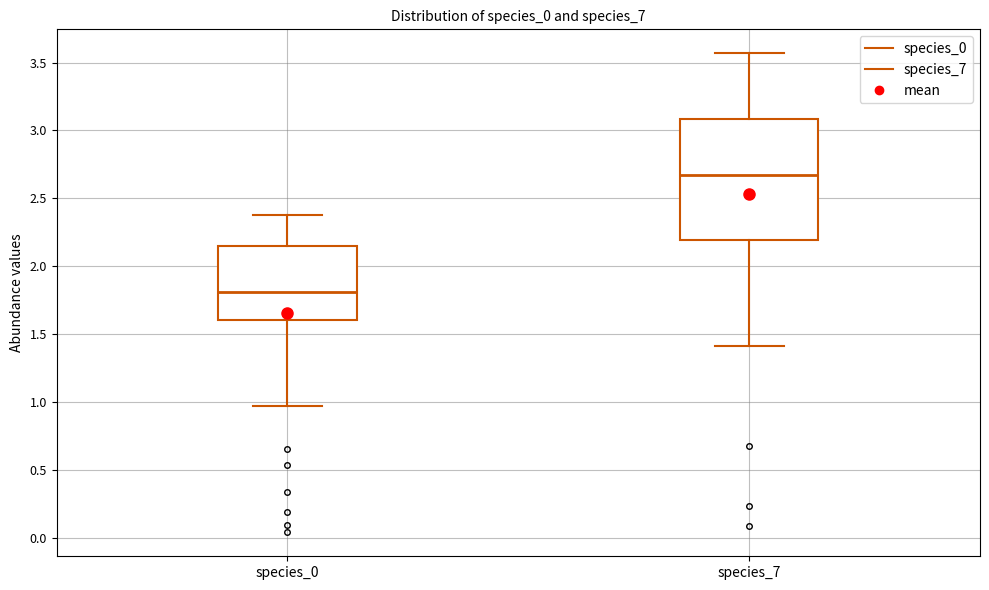

Comparing the boxes themselves (not the whiskers), which one is the tallest?

species_7